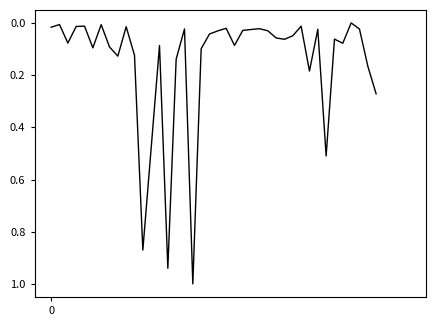

What is the difference between the maximum and minimum values?

1.0